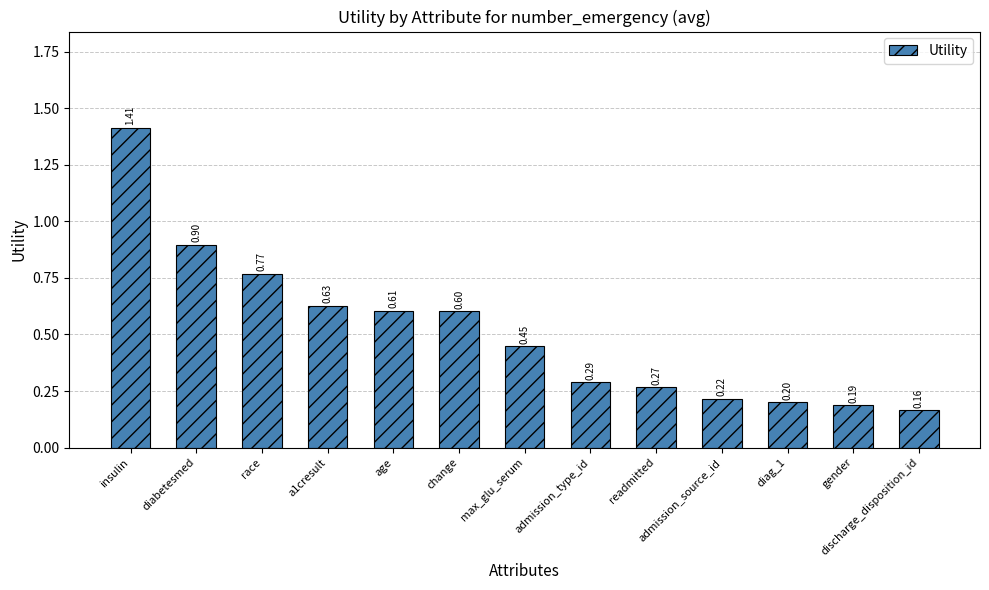

Which category has the highest value across all series?

insulin